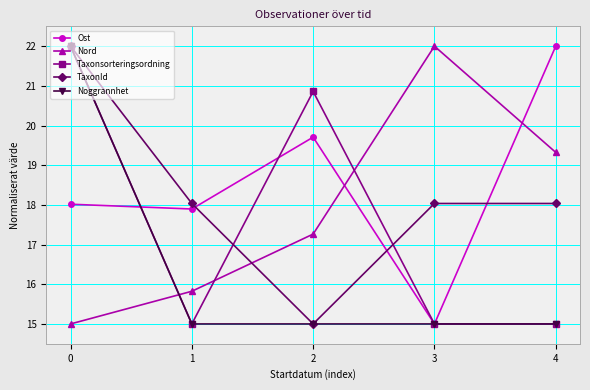

The value of Ost at 4 is 12.9. True or false?

False